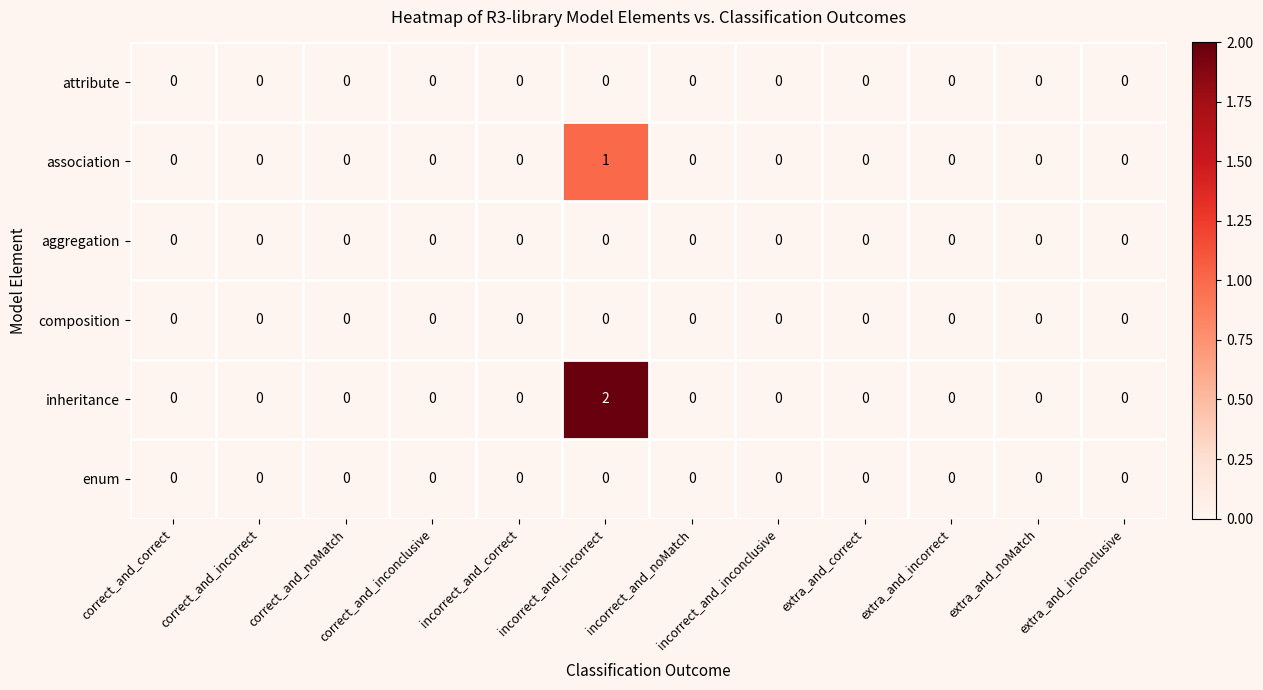

Which series has the largest total across all categories?

inheritance